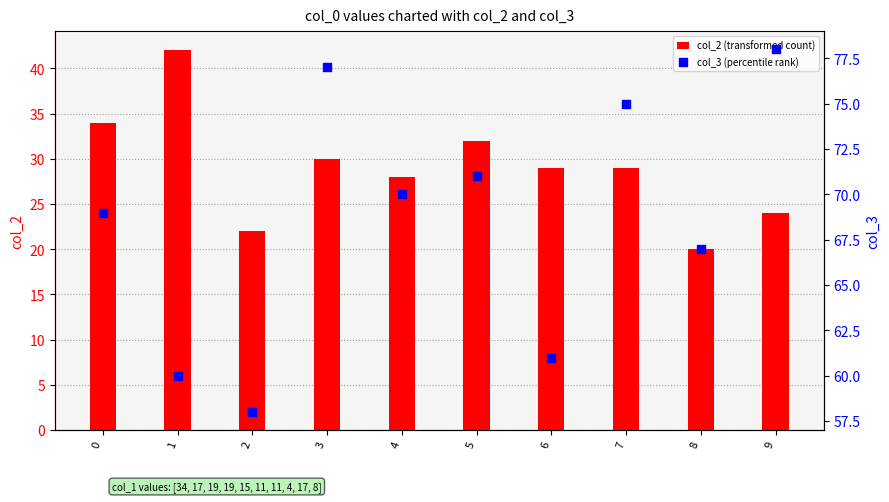

What are all the series names shown in the legend?

col_2 (transformed count), col_3 (percentile rank)